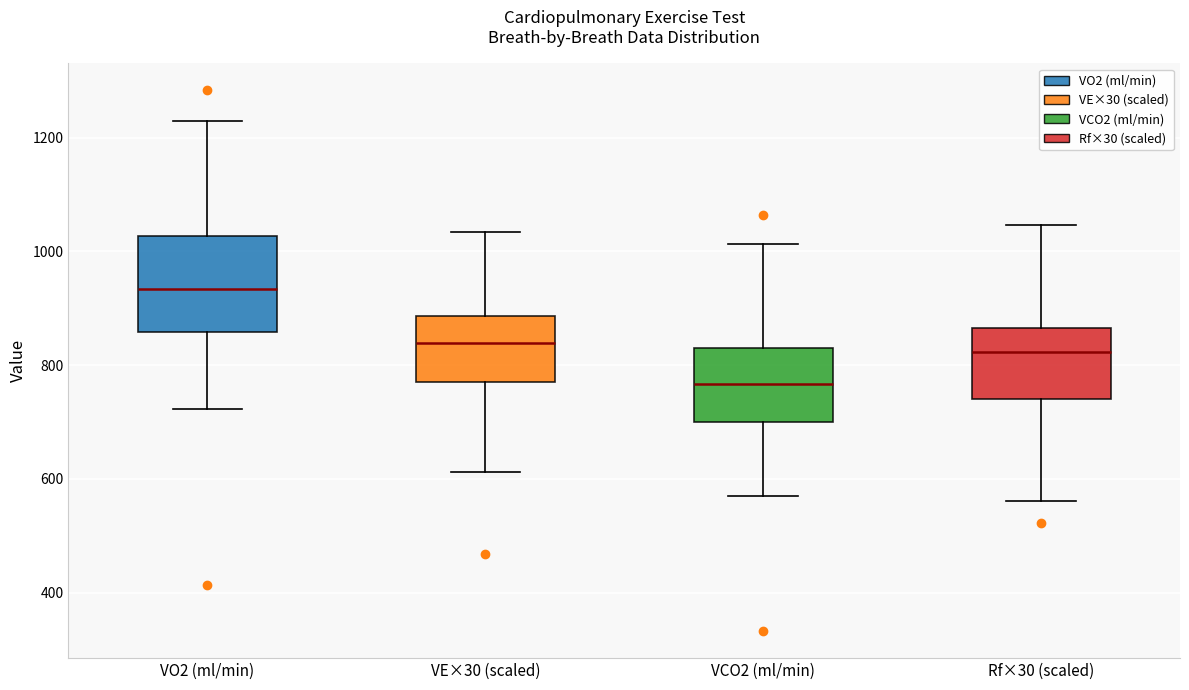

Reading left to right, read every box against the y-axis: the position of its median line, the range the box covers, and the ends of its whiskers. The values are not printed on the chart, so give them approximately, as read against the axis.

VO2 (ml/min): median 940, box 860 to 1020, whiskers 720 to 1220
VE×30 (scaled): median 840, box 760 to 880, whiskers 620 to 1040
VCO2 (ml/min): median 760, box 700 to 840, whiskers 580 to 1020
Rf×30 (scaled): median 820, box 740 to 860, whiskers 560 to 1040